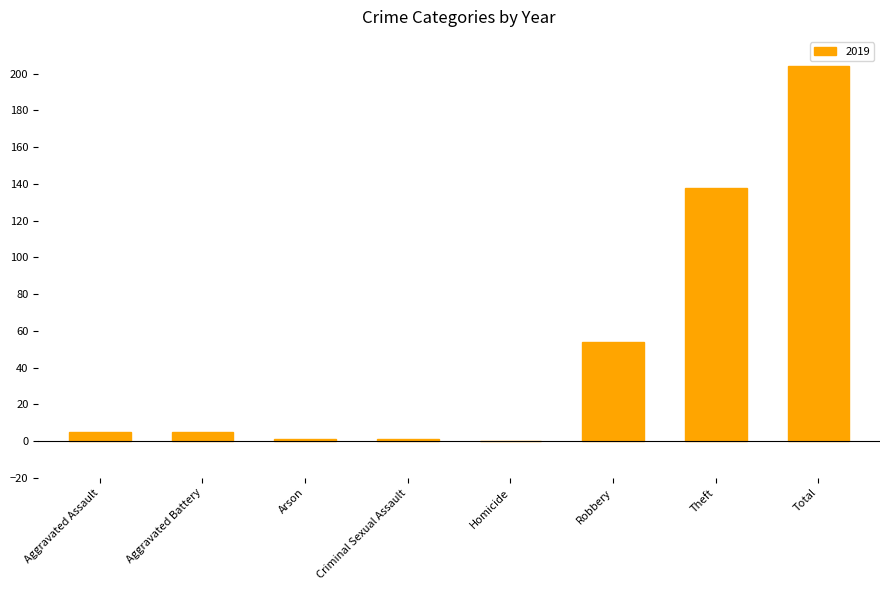

What is the change in value from Aggravated Assault to Robbery?

+49